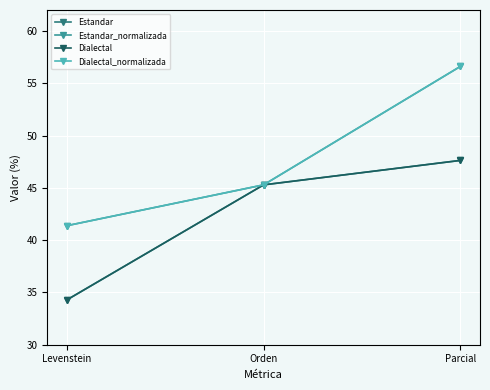

What is the difference between the highest and lowest values at Levenstein?

7.1